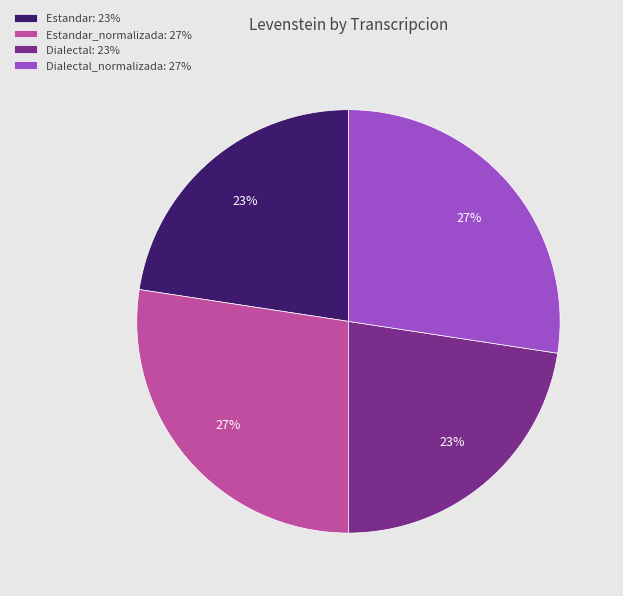

To the nearest percent, what is the average slice percentage?

25%